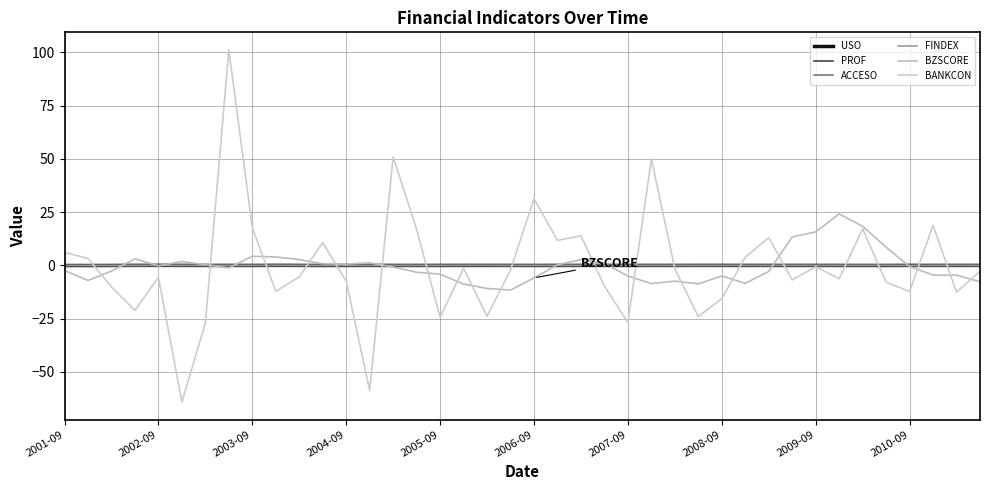

Does the chart display data point markers on the line(s)?

No